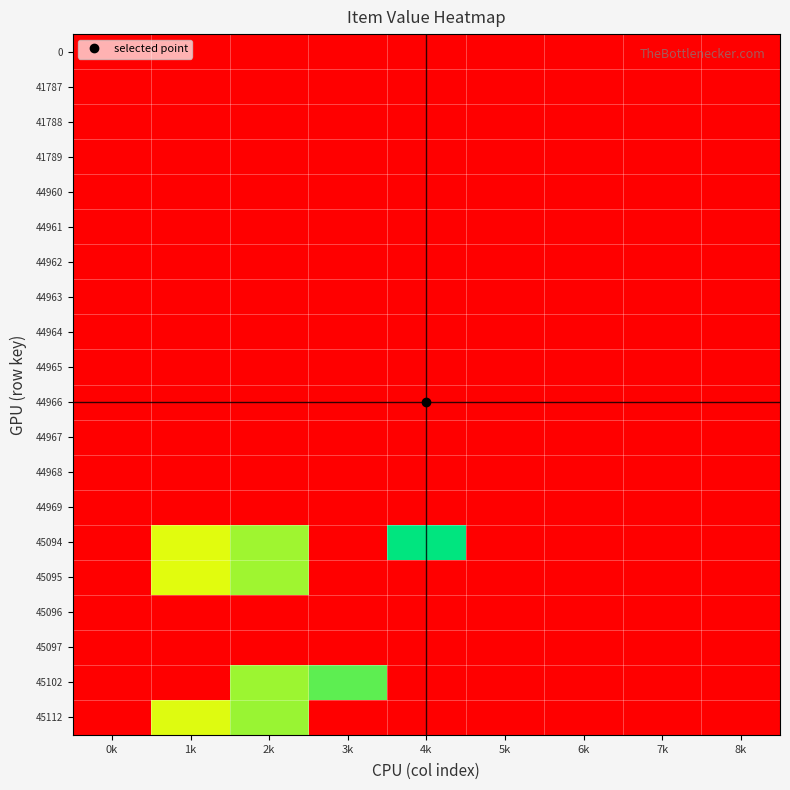

Between 1k and 5k, which is larger?

1k